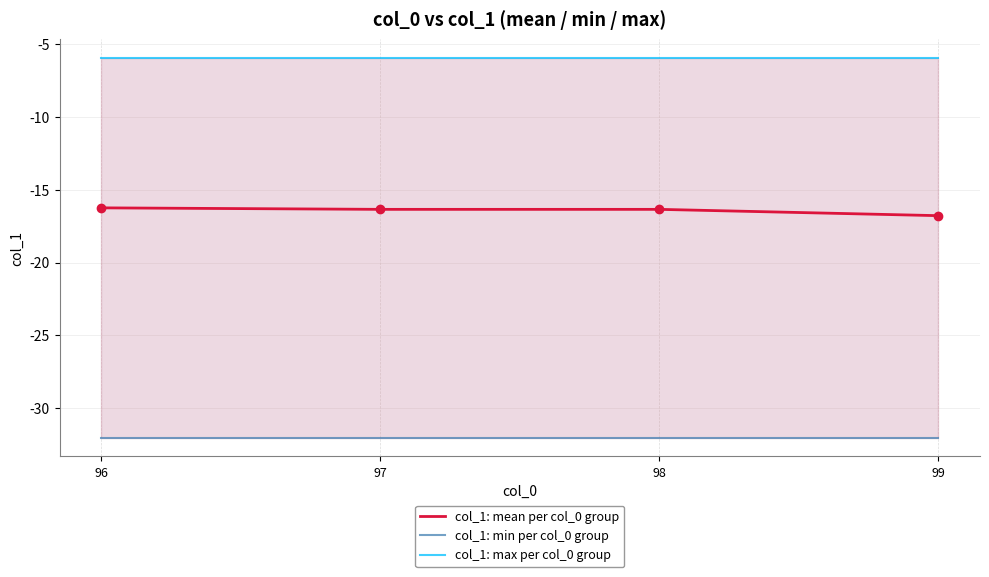

Reading right to left, what are all the values shown in this chart?

col_1: mean per col_0 group: 99=-16.8	98=-16.4	97=-16.4	96=-16.2
col_1: min per col_0 group: 99=-32.0	98=-32.0	97=-32.0	96=-32.0
col_1: max per col_0 group: 99=-6.0	98=-6.0	97=-6.0	96=-6.0